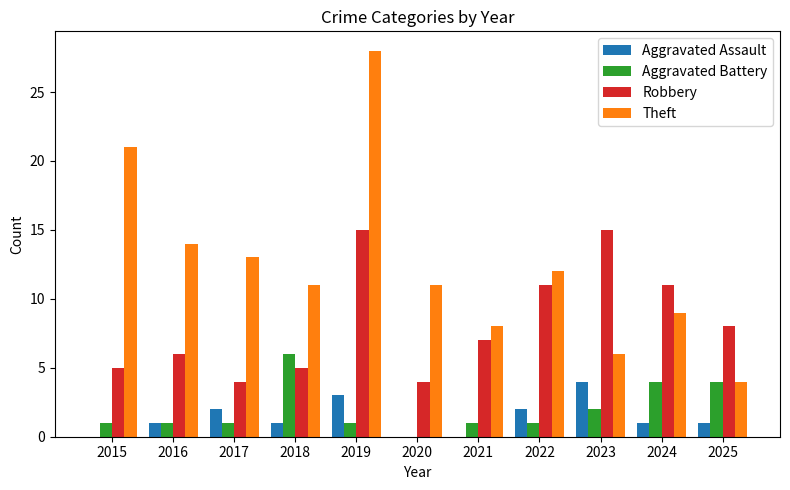

Which category has the highest value in the Aggravated Assault series?

2023